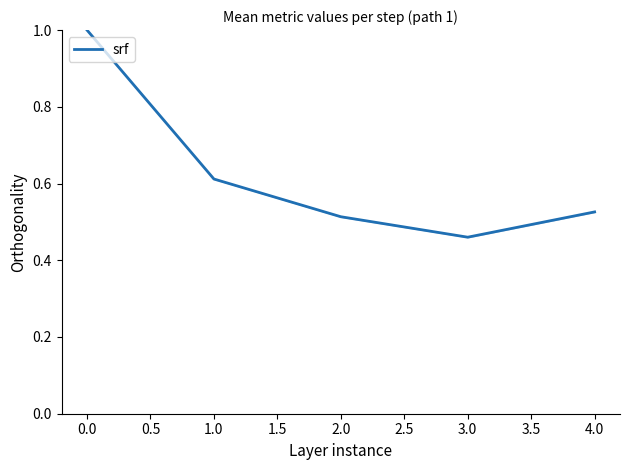

At which category does the data reach its first local valley?

3.0